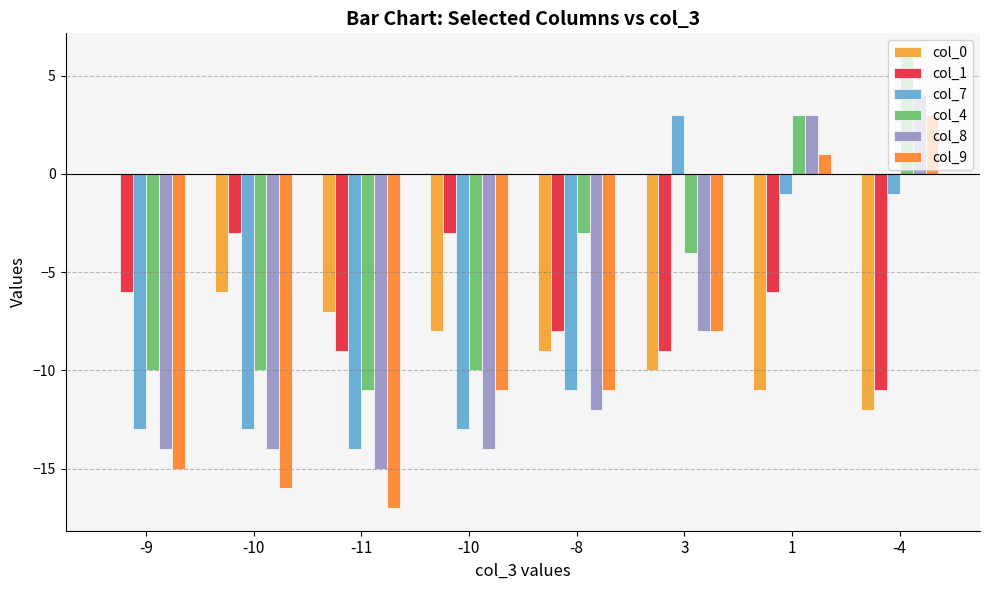

What is the average value of the col_1 series?

-7